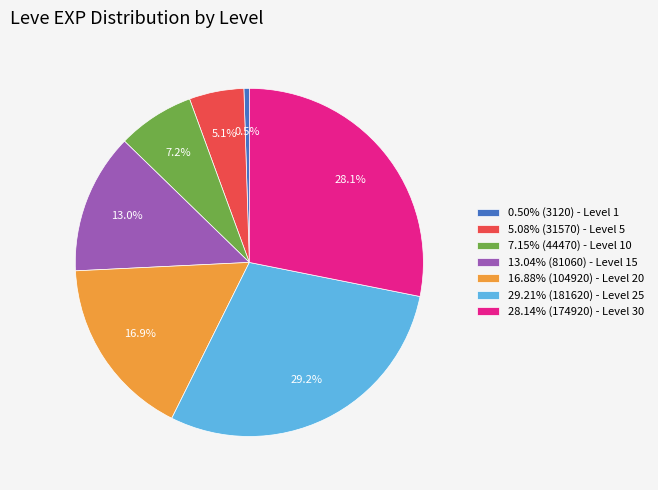

Is there any slice that represents more than half of the pie?

No